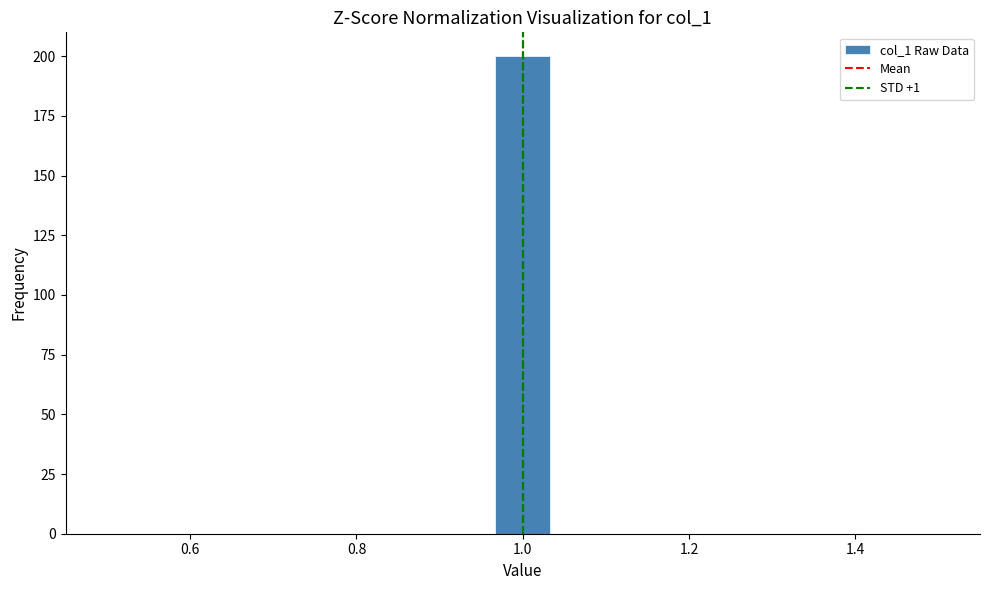

Around what value on the x-axis is the tallest bar? Give the approximate position of its centre, as read against the axis.

1.00